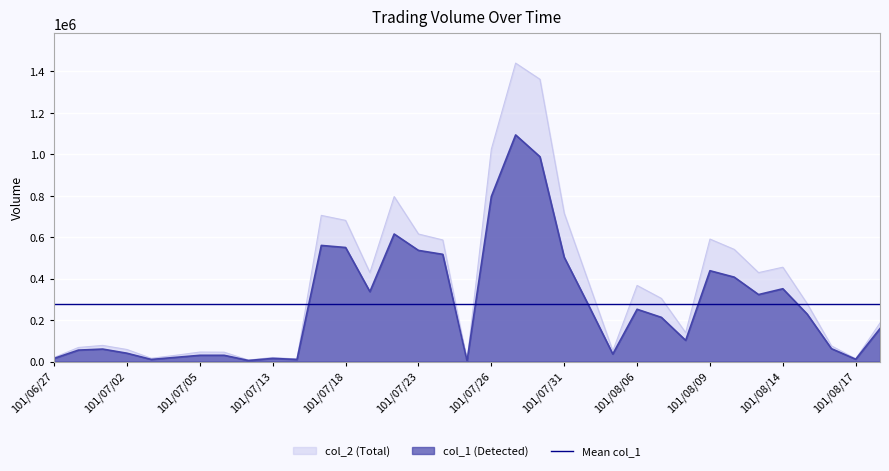

In col_1, how many points are higher than both neighbors (excluding endpoints)?

8